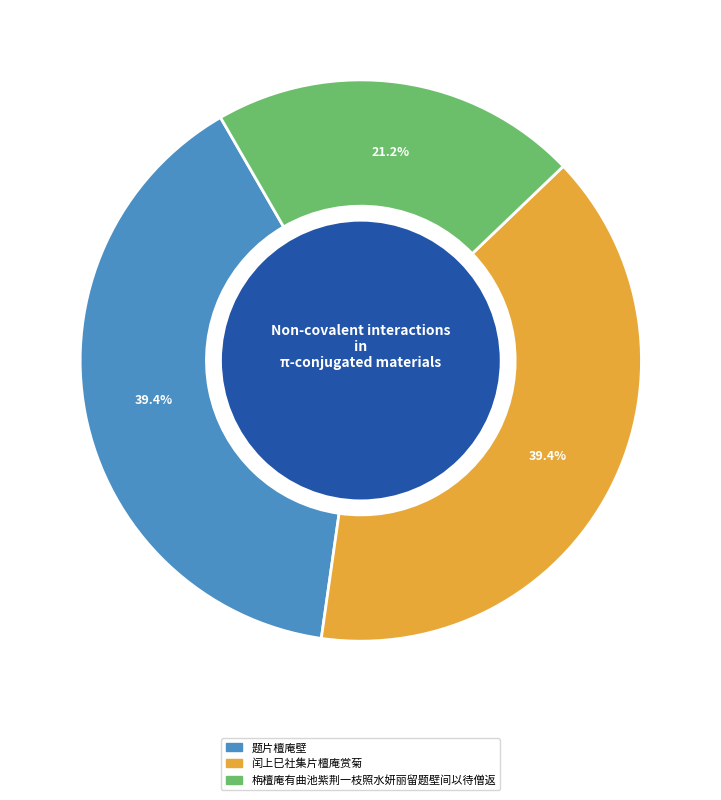

Does 闰上巳社集片檀庵赏菊 account for over 50% of the chart?

No